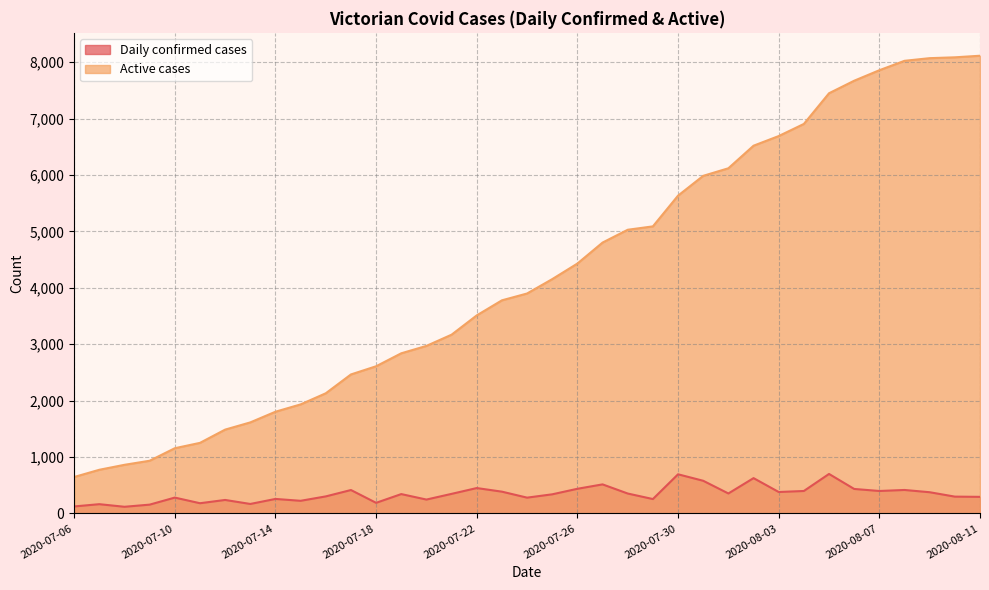

What is the sum of all Active cases values?

156456